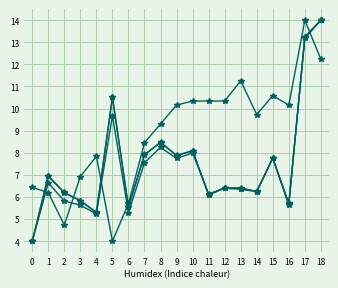

Reading left to right, what are all the values shown in this chart?

price: 6.4	6.2	4.7	6.9	7.8	4.0	5.7	8.5	9.3	10.2	10.3	10.3	10.3	11.3	9.7	10.6	10.2	14.0	12.2
volume: 4.0	6.9	6.2	5.8	5.3	10.5	5.5	7.9	8.5	7.9	8.1	6.1	6.4	6.4	6.2	7.8	5.6	13.2	14.0
t_volume: 4.0	6.6	5.8	5.6	5.2	9.7	5.3	7.6	8.2	7.7	8.0	6.1	6.4	6.4	6.2	7.8	5.7	13.2	14.0
t_change: 4.0	7.0	6.2	5.8	5.3	10.5	5.6	7.9	8.5	7.9	8.1	6.1	6.4	6.4	6.3	7.8	5.7	13.2	14.0